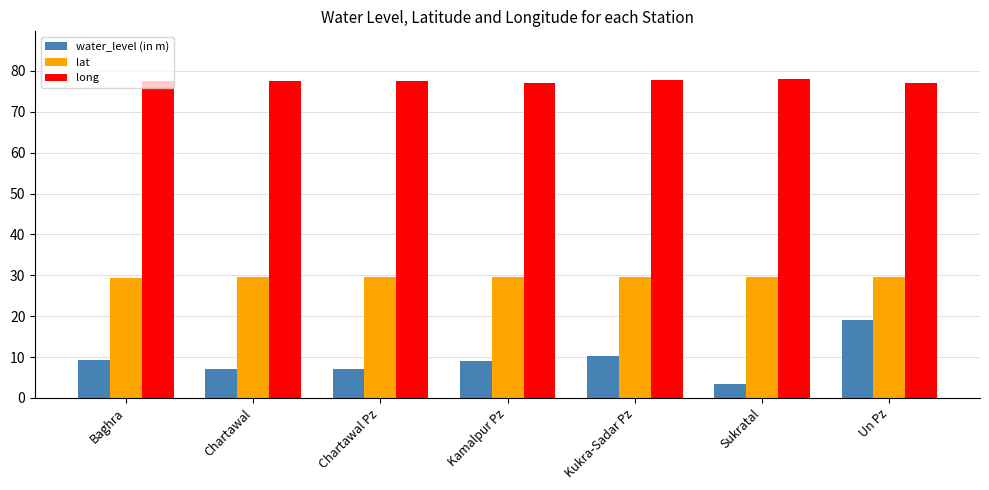

What is the approximate value of lat at Baghra?

29.5